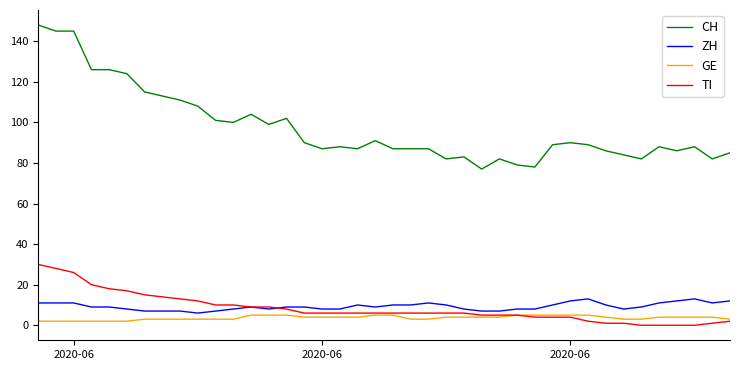

Rank the series by their maximum value, from lowest to highest.

GE, ZH, TI, CH